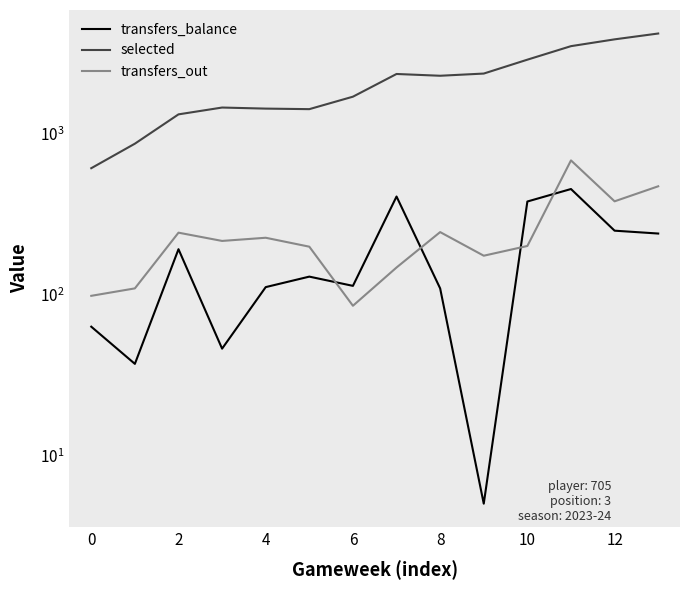

What is the difference between the second highest and minimum values in the transfers_balance series?

401